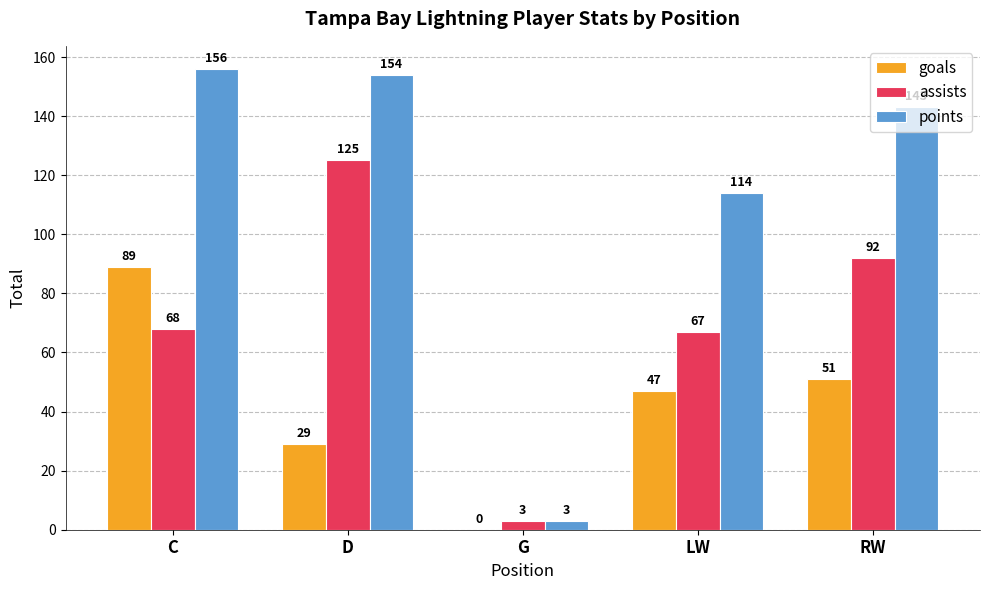

What is the sum of all goals values?

216